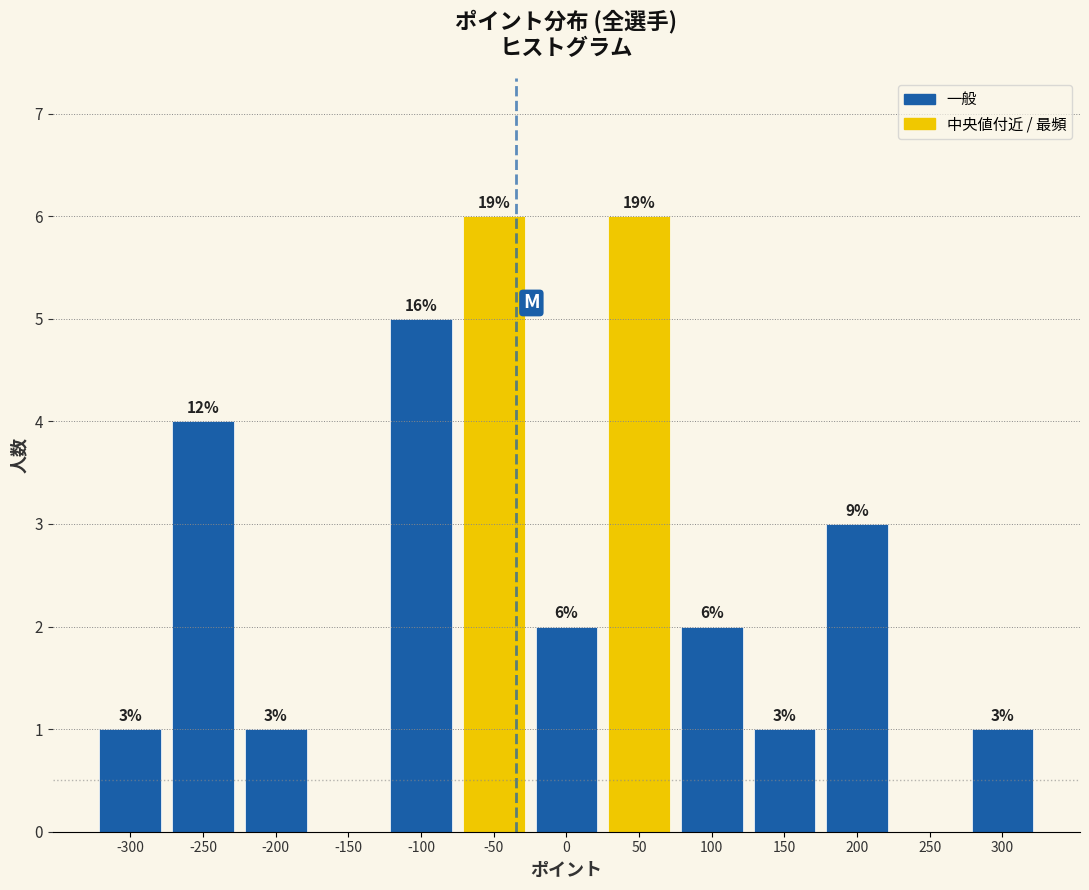

Reading left to right, extract all data points from this chart.

-300=1	-250=4	-200=1	-150=0	-100=5	-50=6	0=2	50=6	100=2	150=1	200=3	250=0	300=1